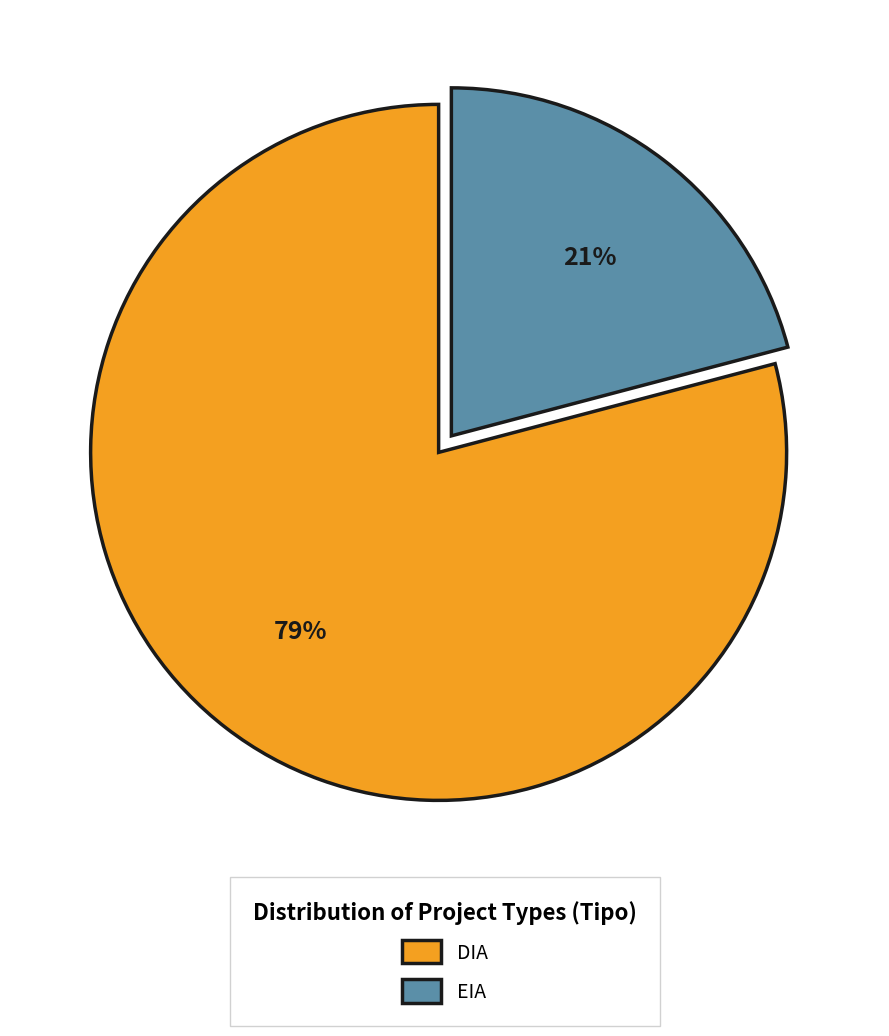

Do EIA and DIA together represent more than half of the pie?

Yes